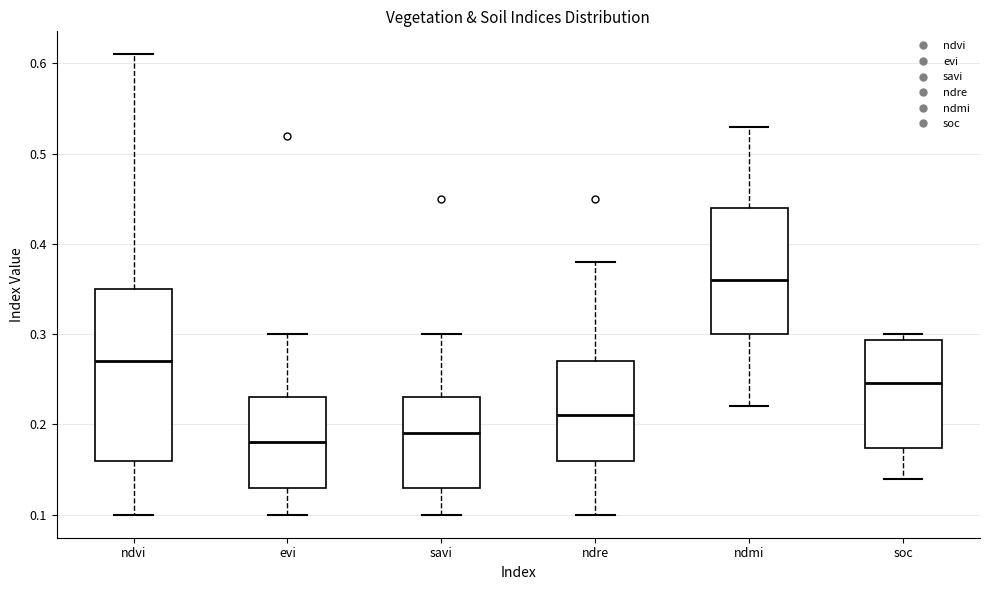

Which box's median line is the highest?

ndmi